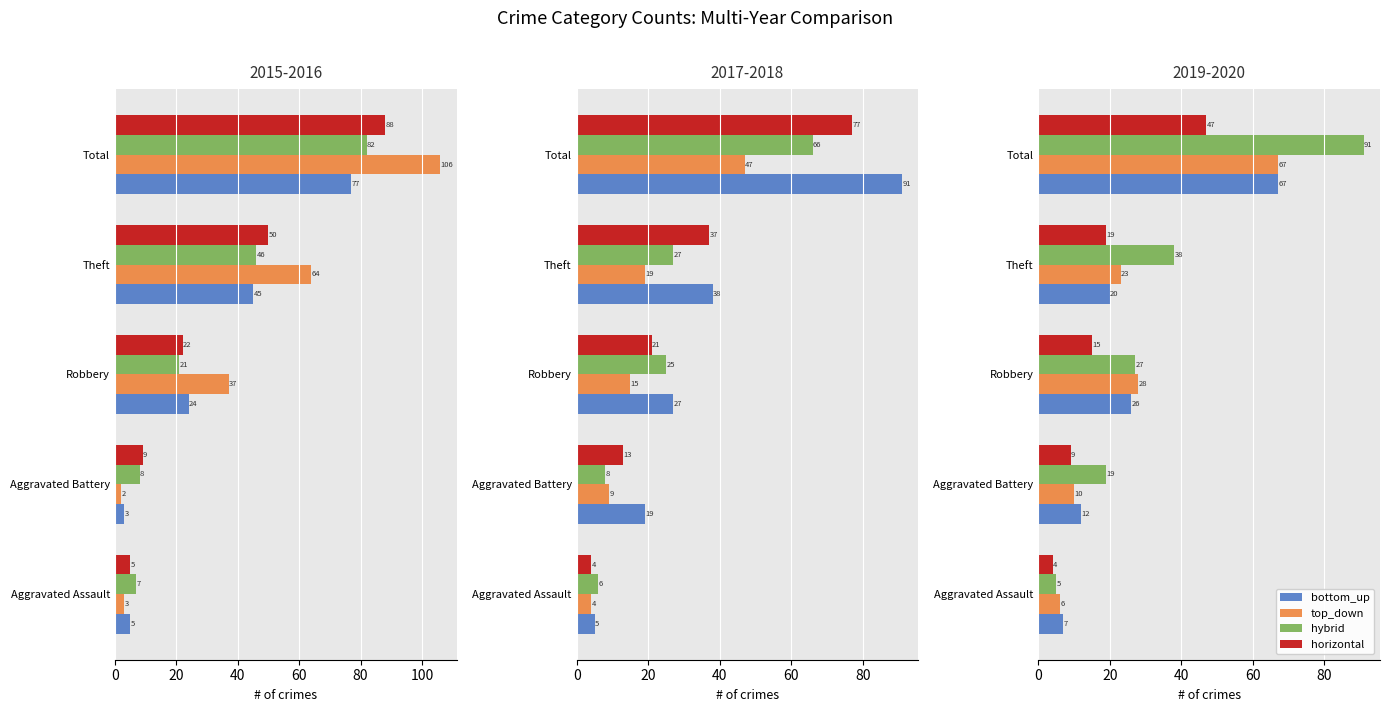

Rank the series by their maximum value, from lowest to highest.

horizontal, bottom_up, top_down, hybrid